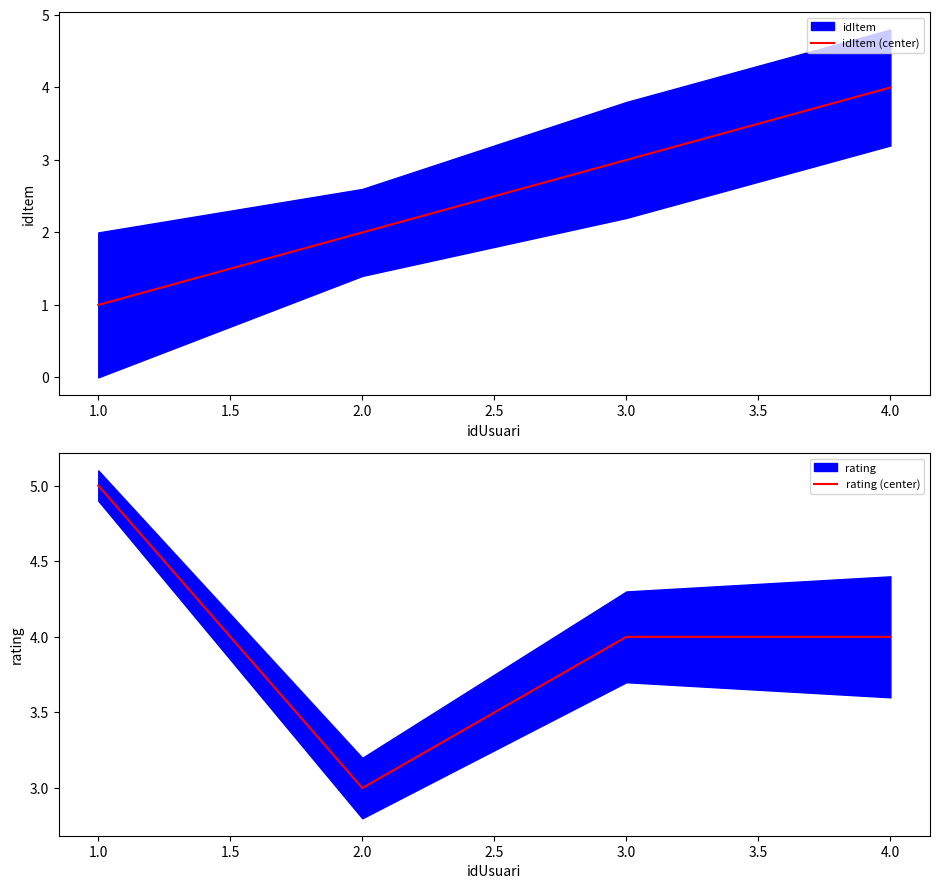

What is the difference between the idItem (center) values at 1.0 and 3.0?

2